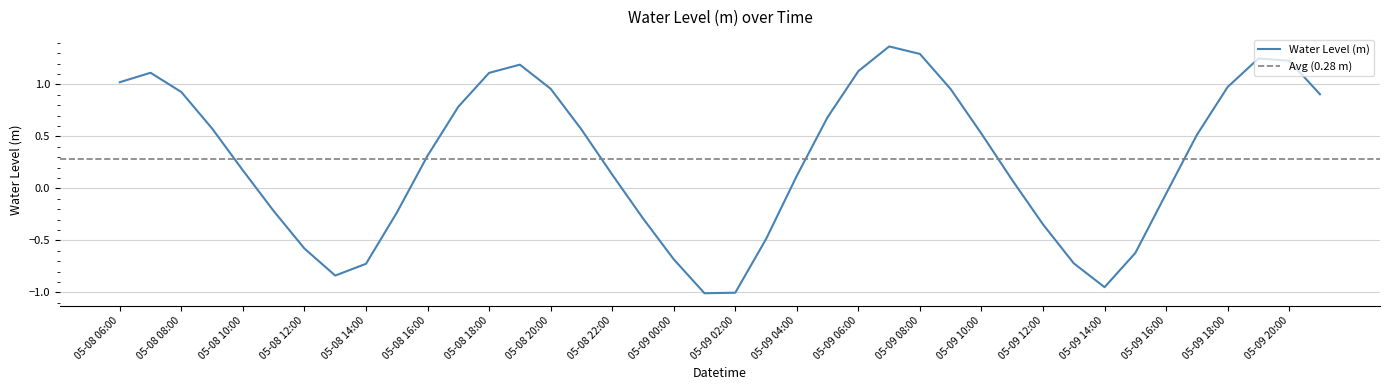

What is the sum of the values at 05-09 05:00 and 05-08 10:00?

0.9